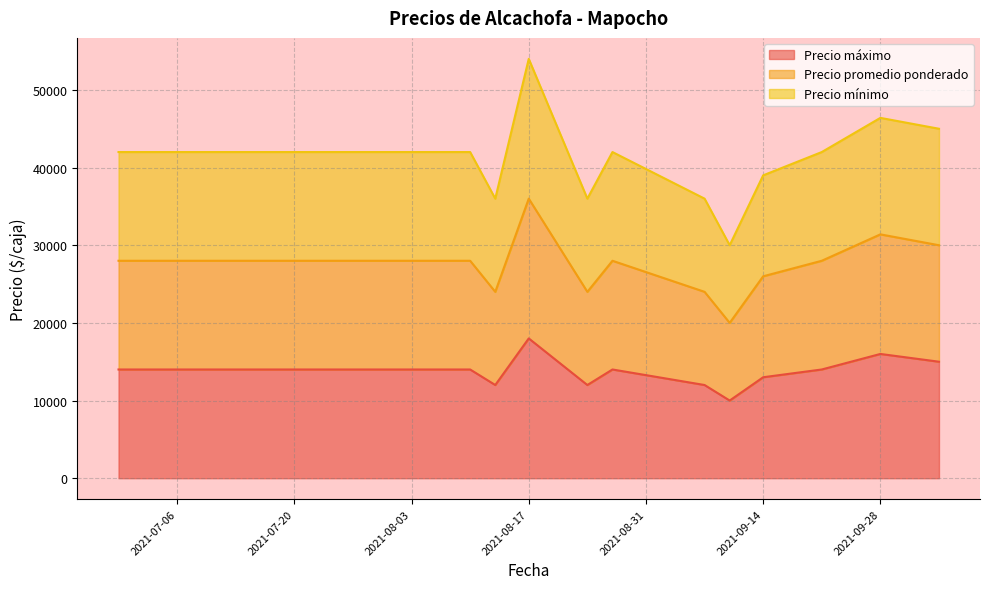

Which series has the widest spread of values?

Precio promedio ponderado